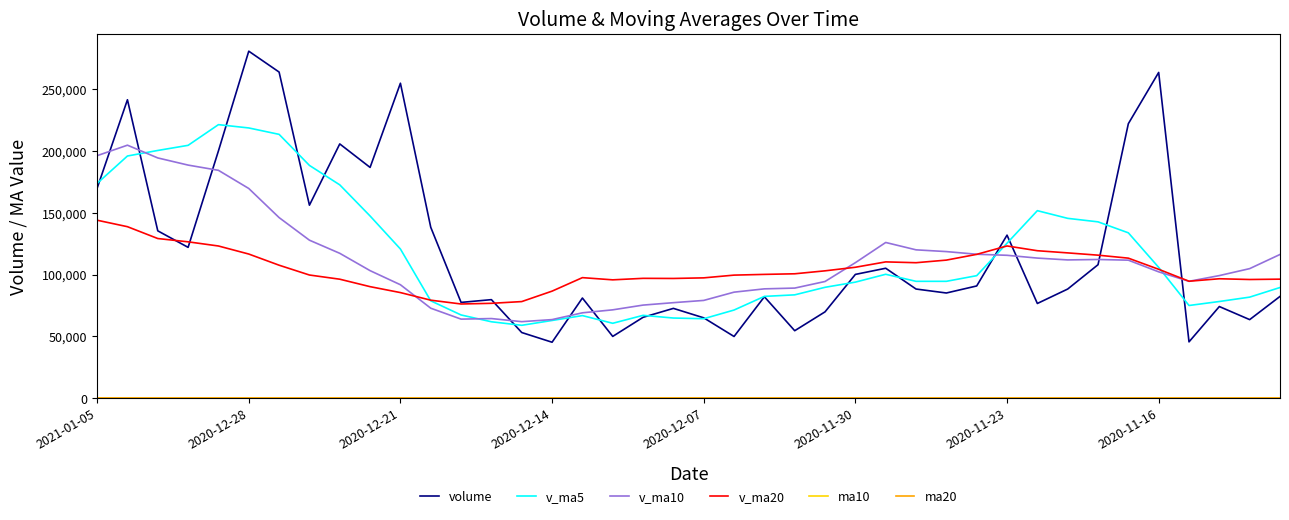

What is the maximum value shown in the chart?

280686.0